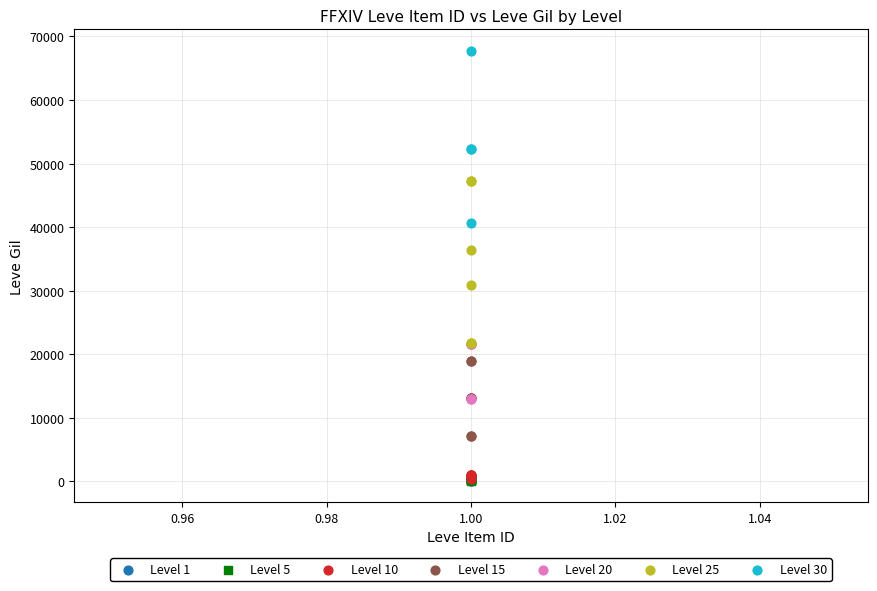

What are all the series names shown in the legend?

Level 1, Level 5, Level 10, Level 15, Level 20, Level 25, Level 30